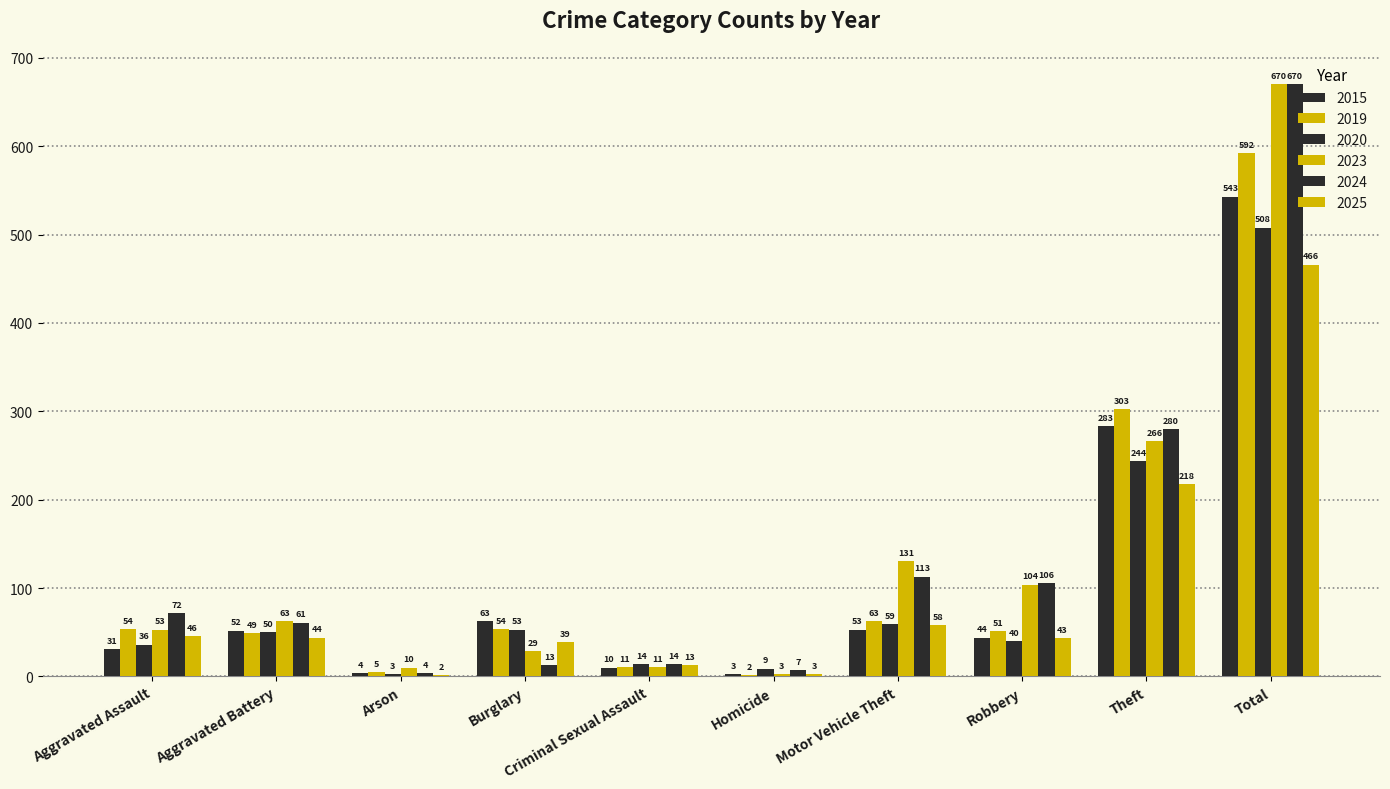

True or false: 2024 has a value of 341 at Total.

False